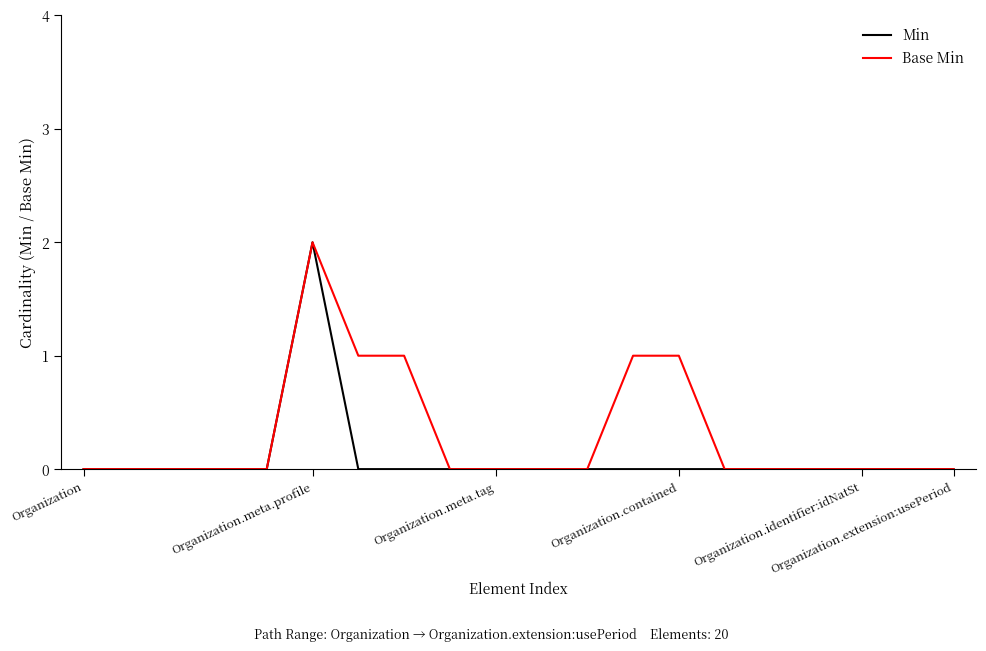

What is the highest value of the Min series?

2